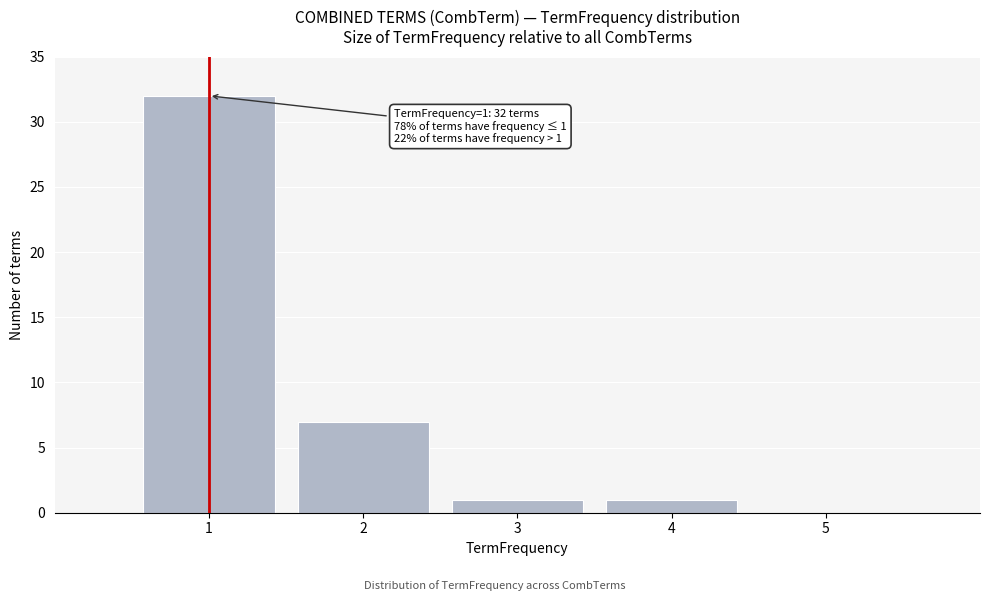

Over which range of the x-axis is the bar tallest?

0.5 to 1.5